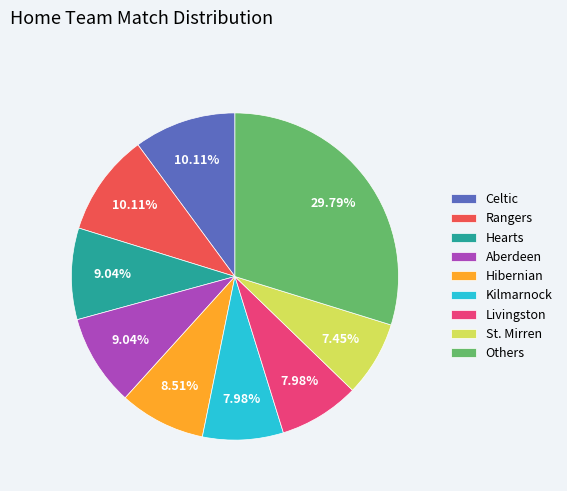

Do Kilmarnock and Livingston together represent more than half of the pie?

No